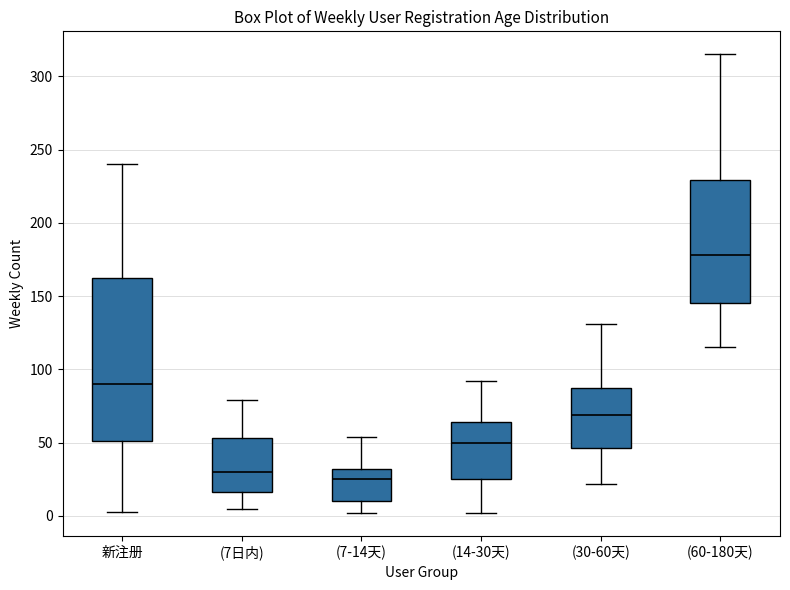

Which box has the lowest median line?

(7-14天)